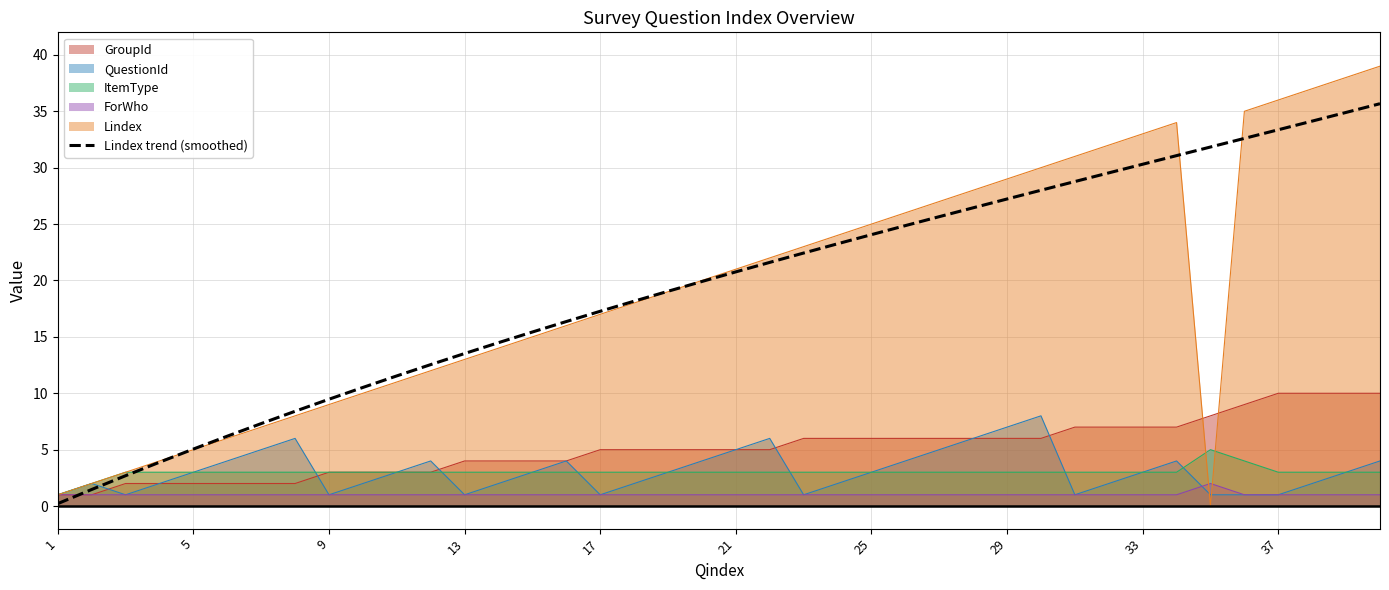

Reading right to left, extract all data points from this chart.

35.7	34.9	34.1	33.4	32.6	31.8	31.1	30.3	29.5	28.8	28.0	27.2	26.4	25.7	24.9	24.1	23.3	22.4	21.6	20.8	19.9	19.0	18.2	17.3	16.4	15.4	14.5	13.5	12.5	11.5	10.5	9.5	8.4	7.3	6.2	5.1	3.9	2.7	1.5	0.2